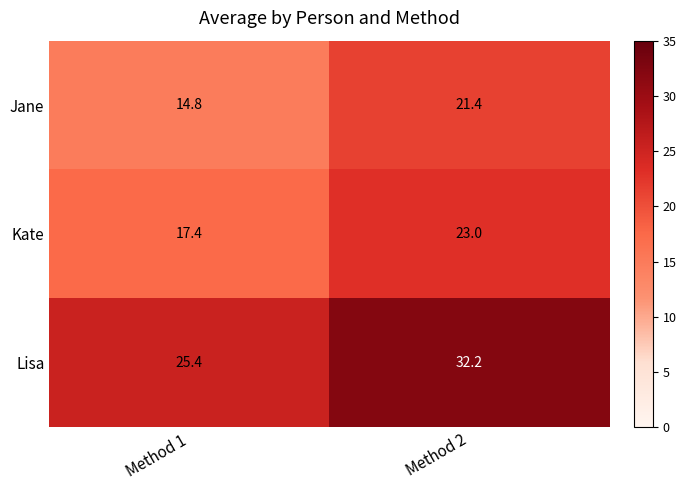

What is the spread (max minus min) of values at Method 2?

10.8